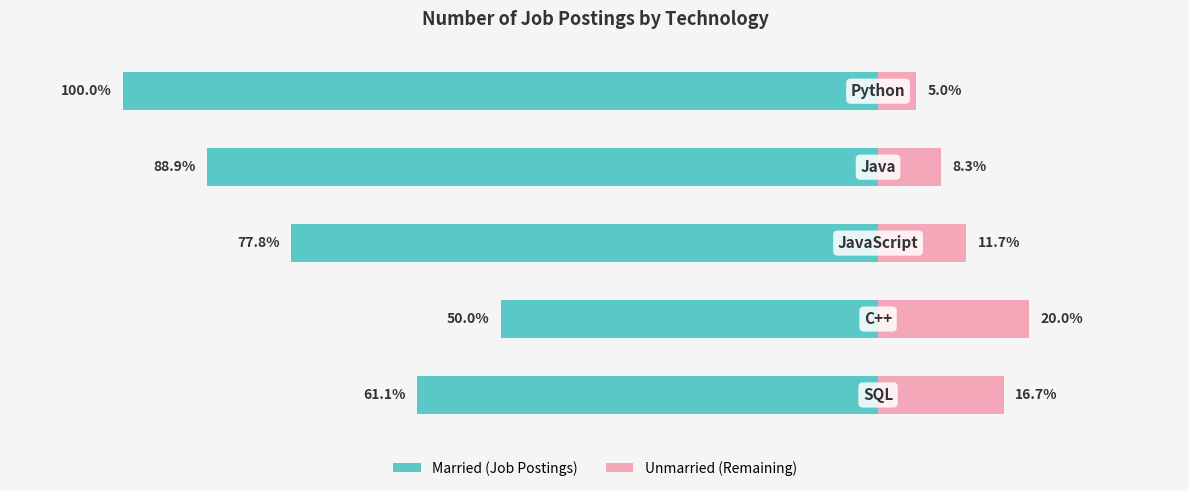

List the labels in order of value, smallest first.

C++, SQL, JavaScript, Java, Python